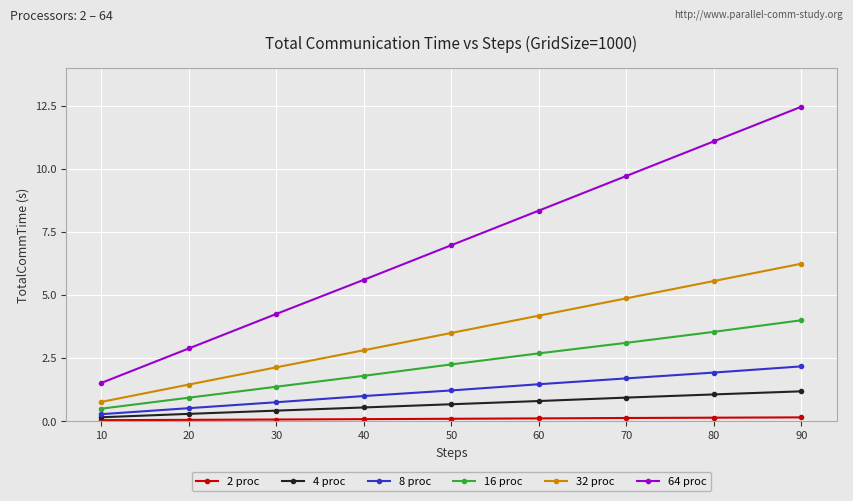

Is this an area chart (filled region under the line)?

No